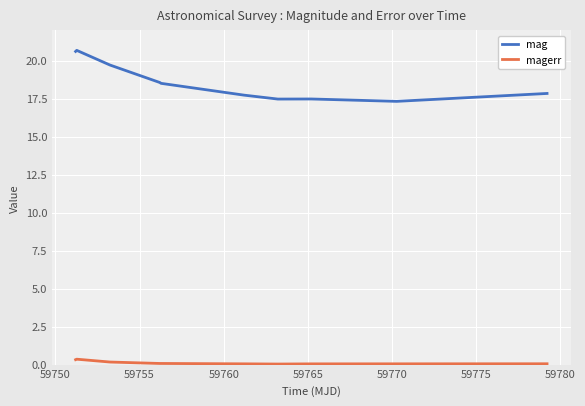

What is the difference between the maximum and minimum values in the mag series?

3.4